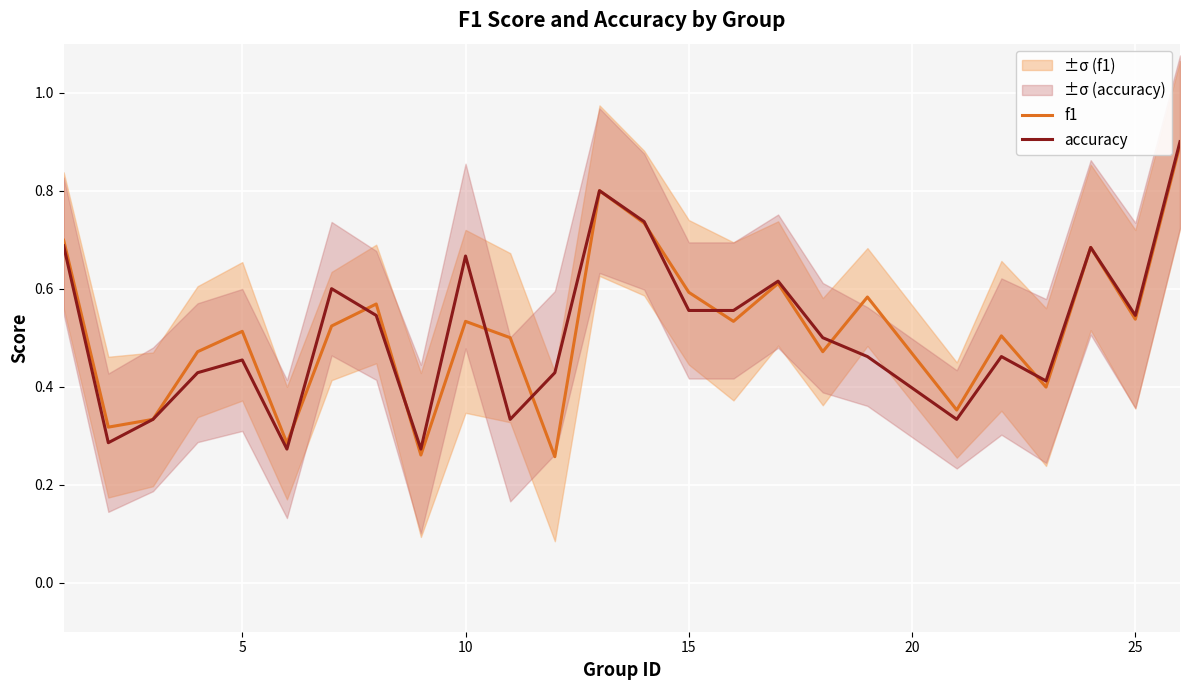

True or false: f1 has a value of 1.0 at 15.

False